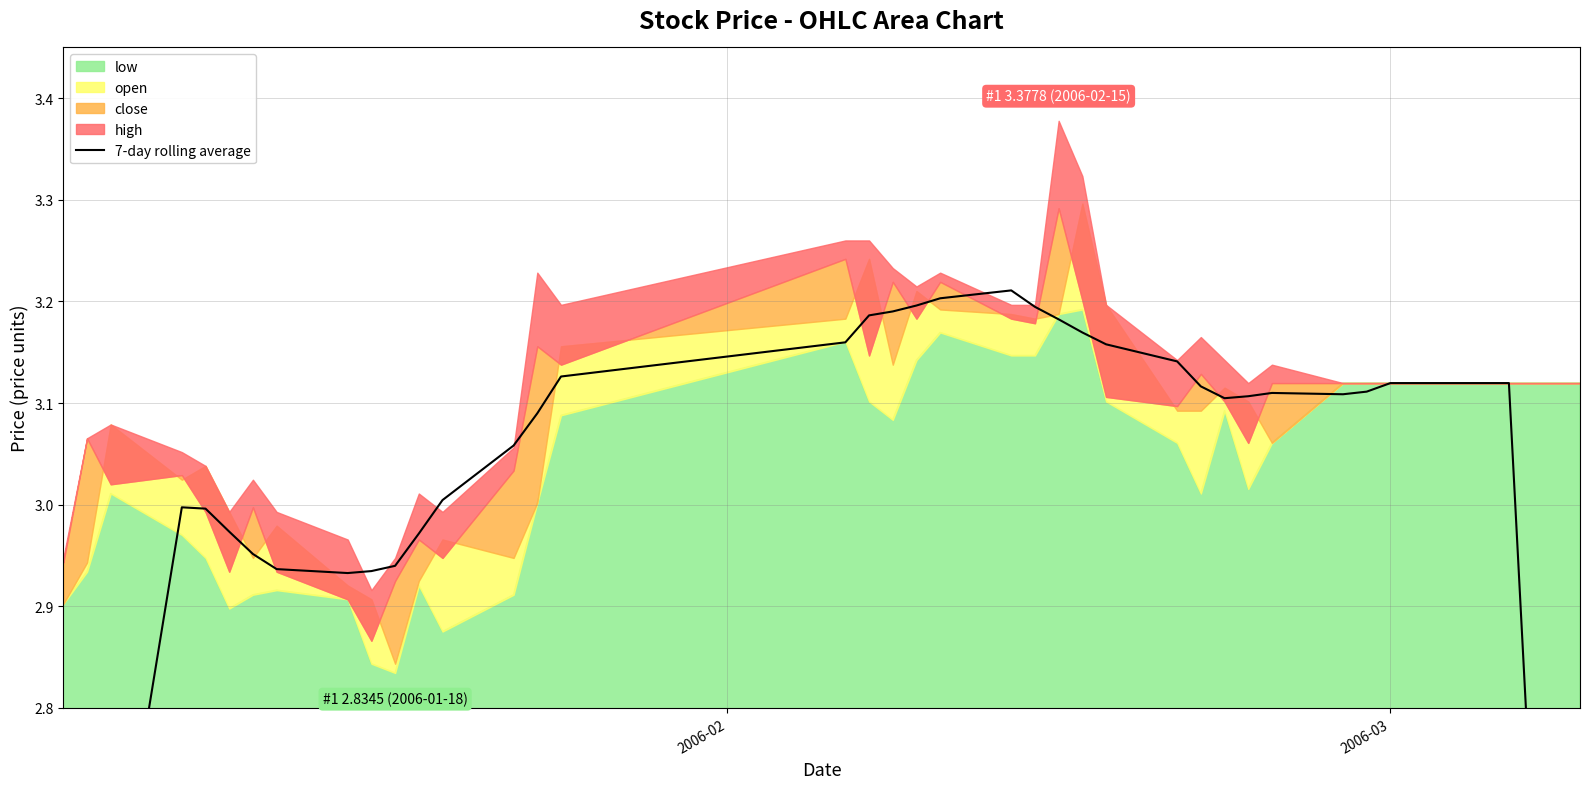

How many lines are shown in the chart?

1